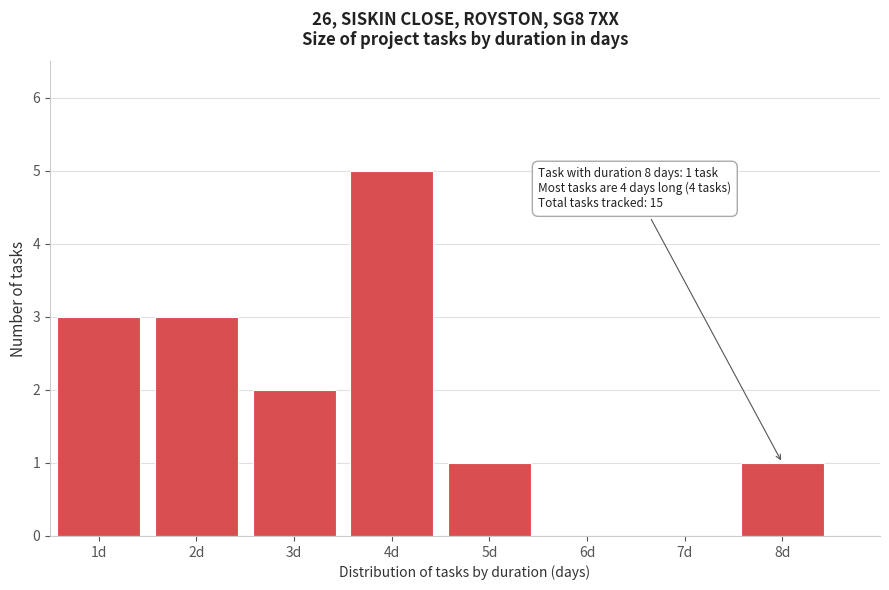

Over which range of the x-axis is the bar tallest?

3.5 to 4.5